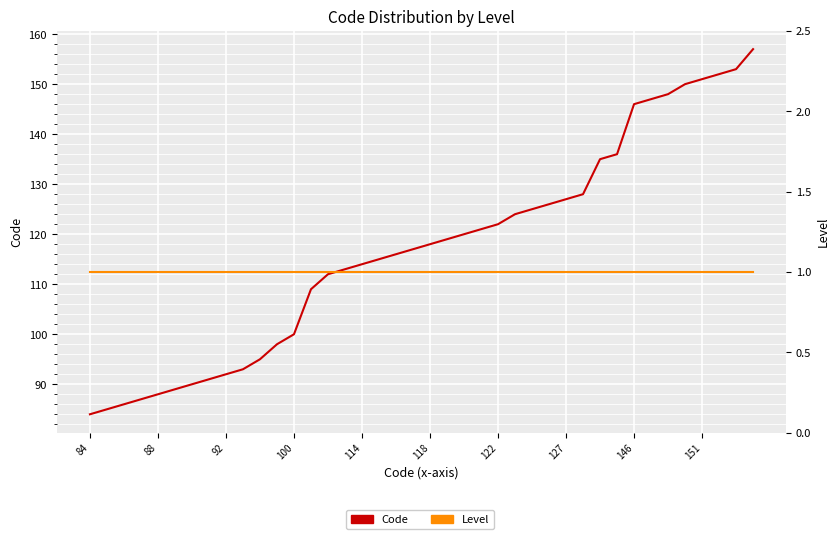

List the series in order of their overall mean, highest first.

Code, Level